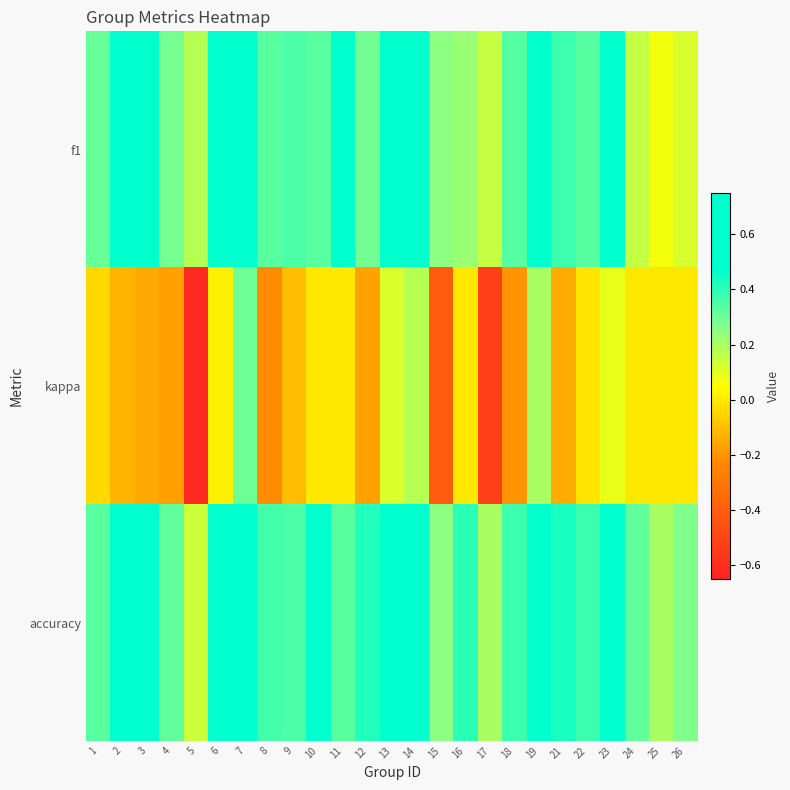

Which category has the lowest value across all series?

5